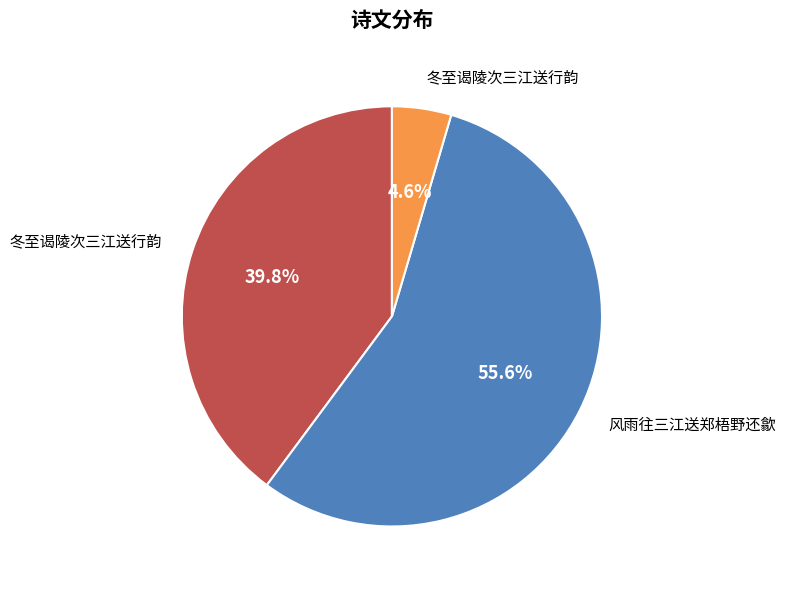

Does any single category account for the majority?

Yes